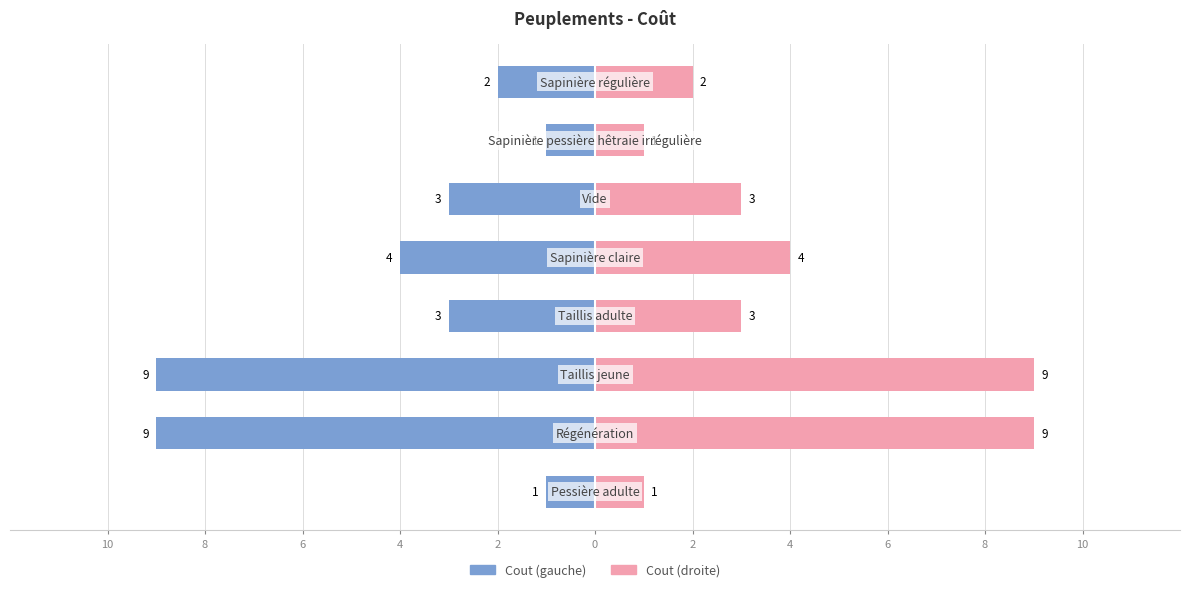

At how many categories does at least one series exceed 7?

2